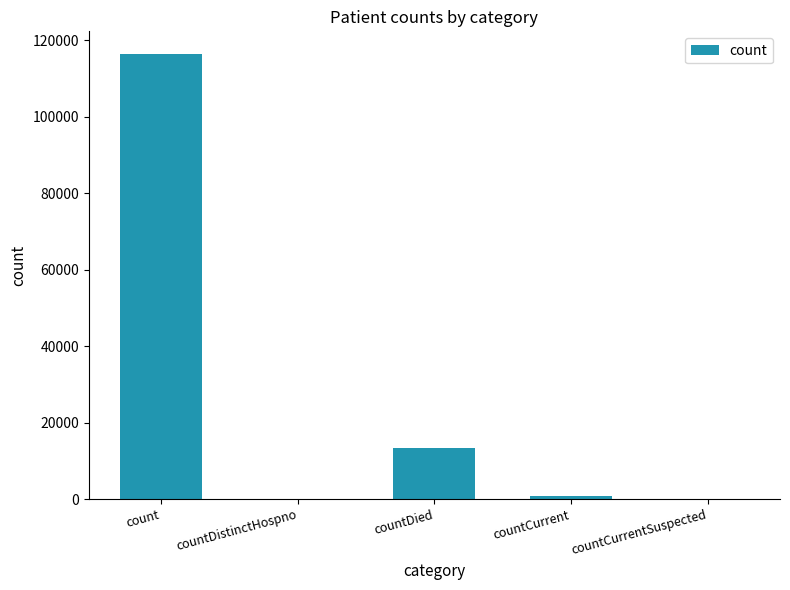

What is the ratio of the value at count to the value at countDied?

8.6